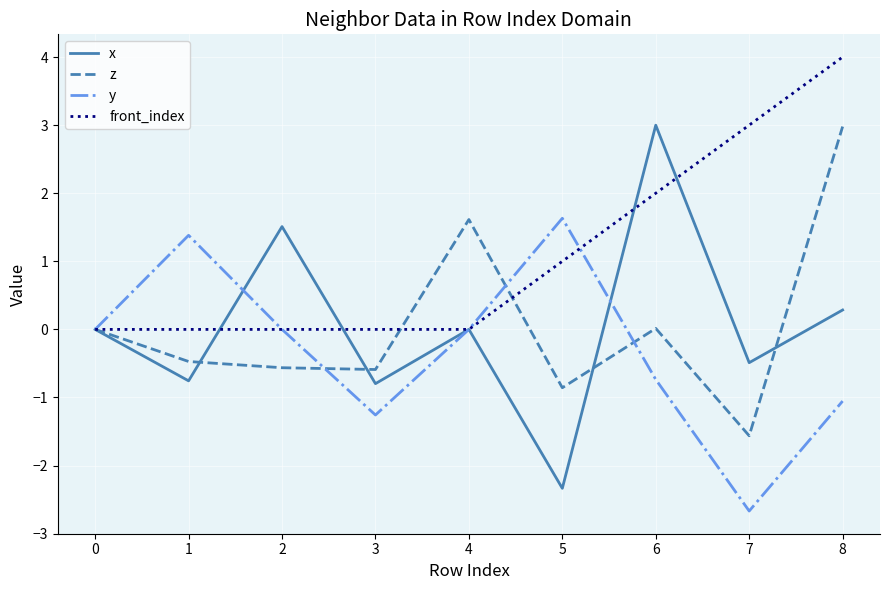

At which label does x reach its peak?

6